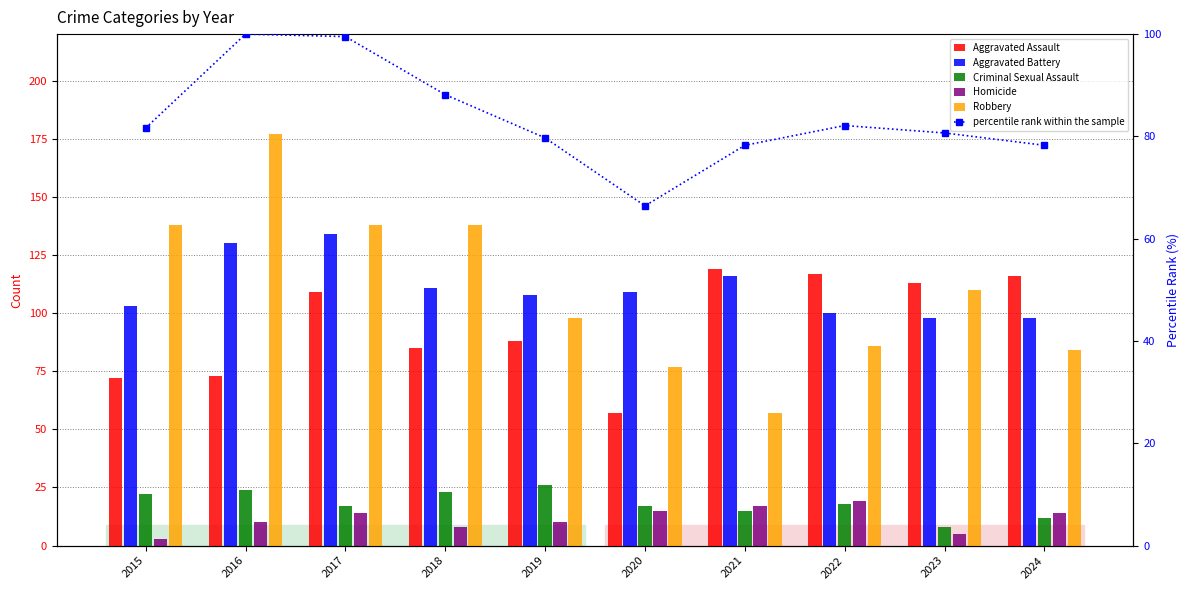

What is the average value of the Criminal Sexual Assault series?

18.2